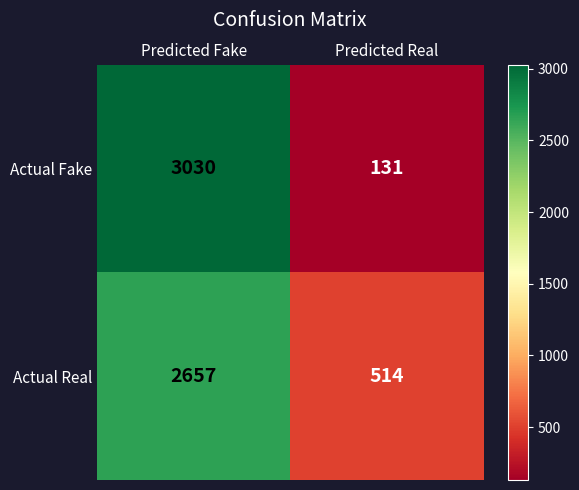

At which label does Actual Fake reach its peak?

Predicted Fake